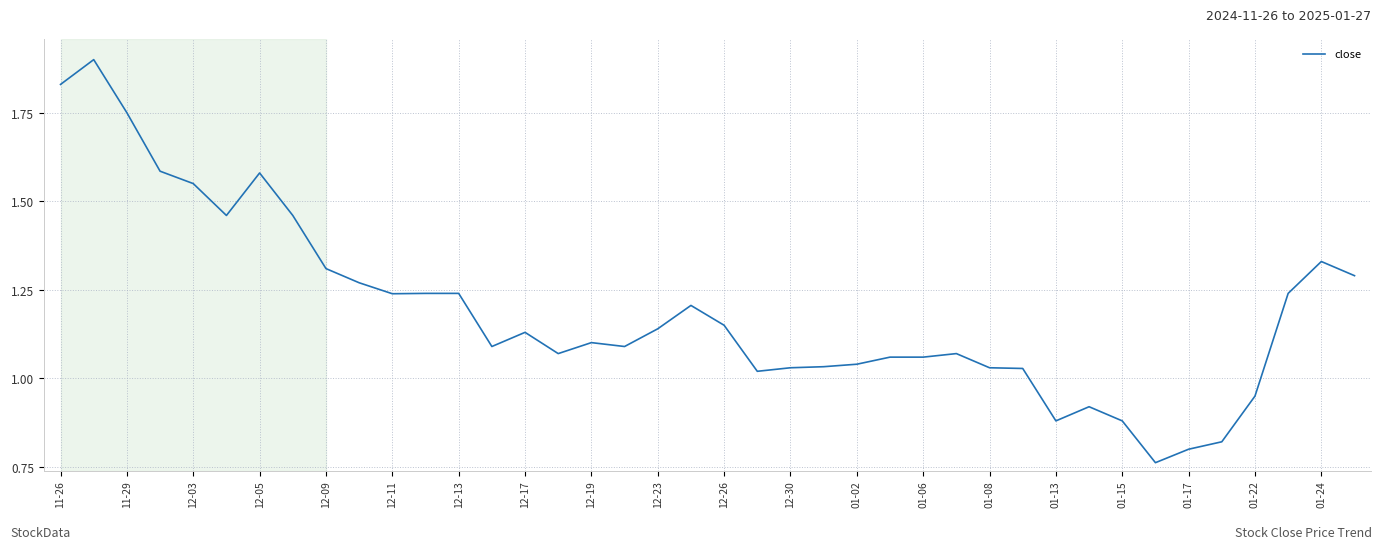

What is the greatest value displayed?

1.9